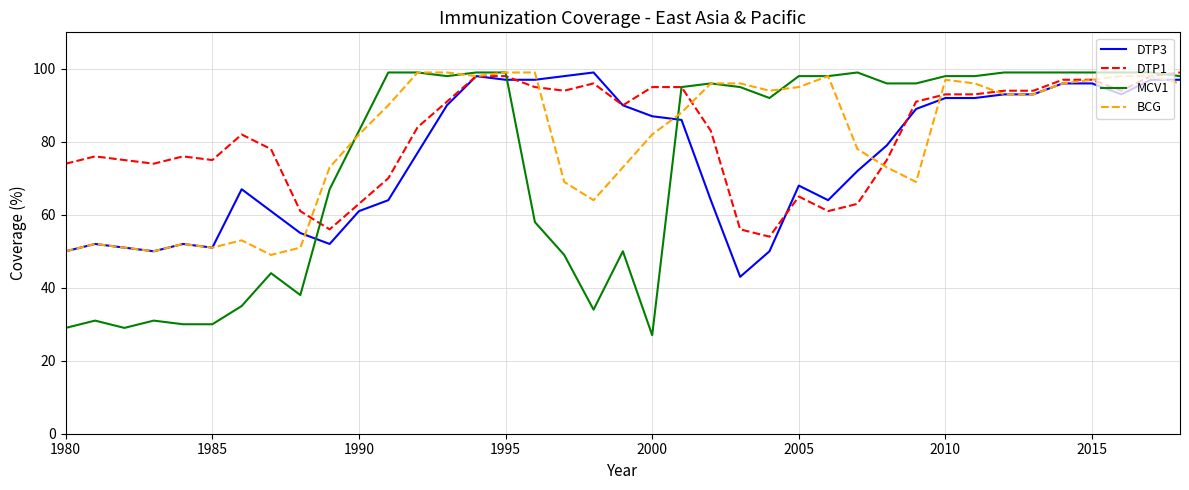

What is the maximum value for DTP3?

99